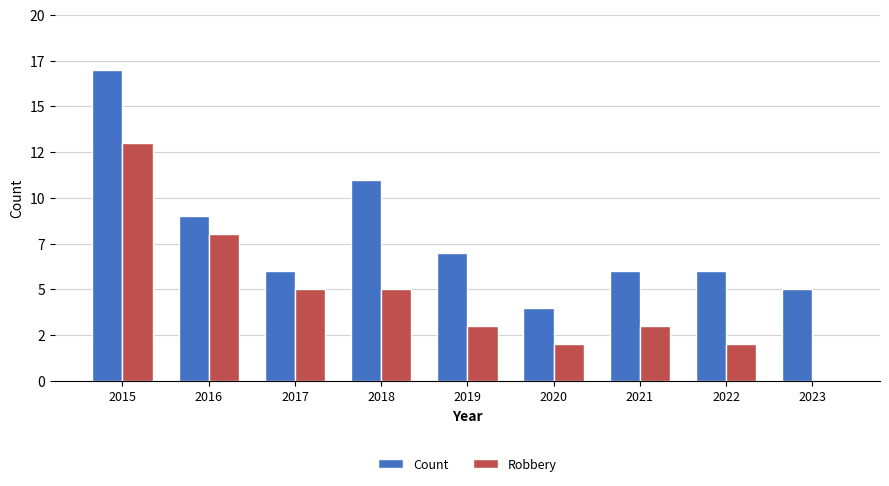

At which category is the sum across all series the highest?

2015